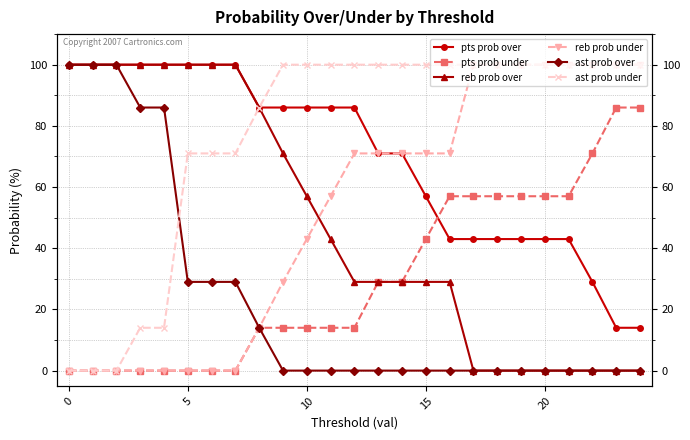

What are all the series names shown in the legend?

pts prob over, pts prob under, reb prob over, reb prob under, ast prob over, ast prob under